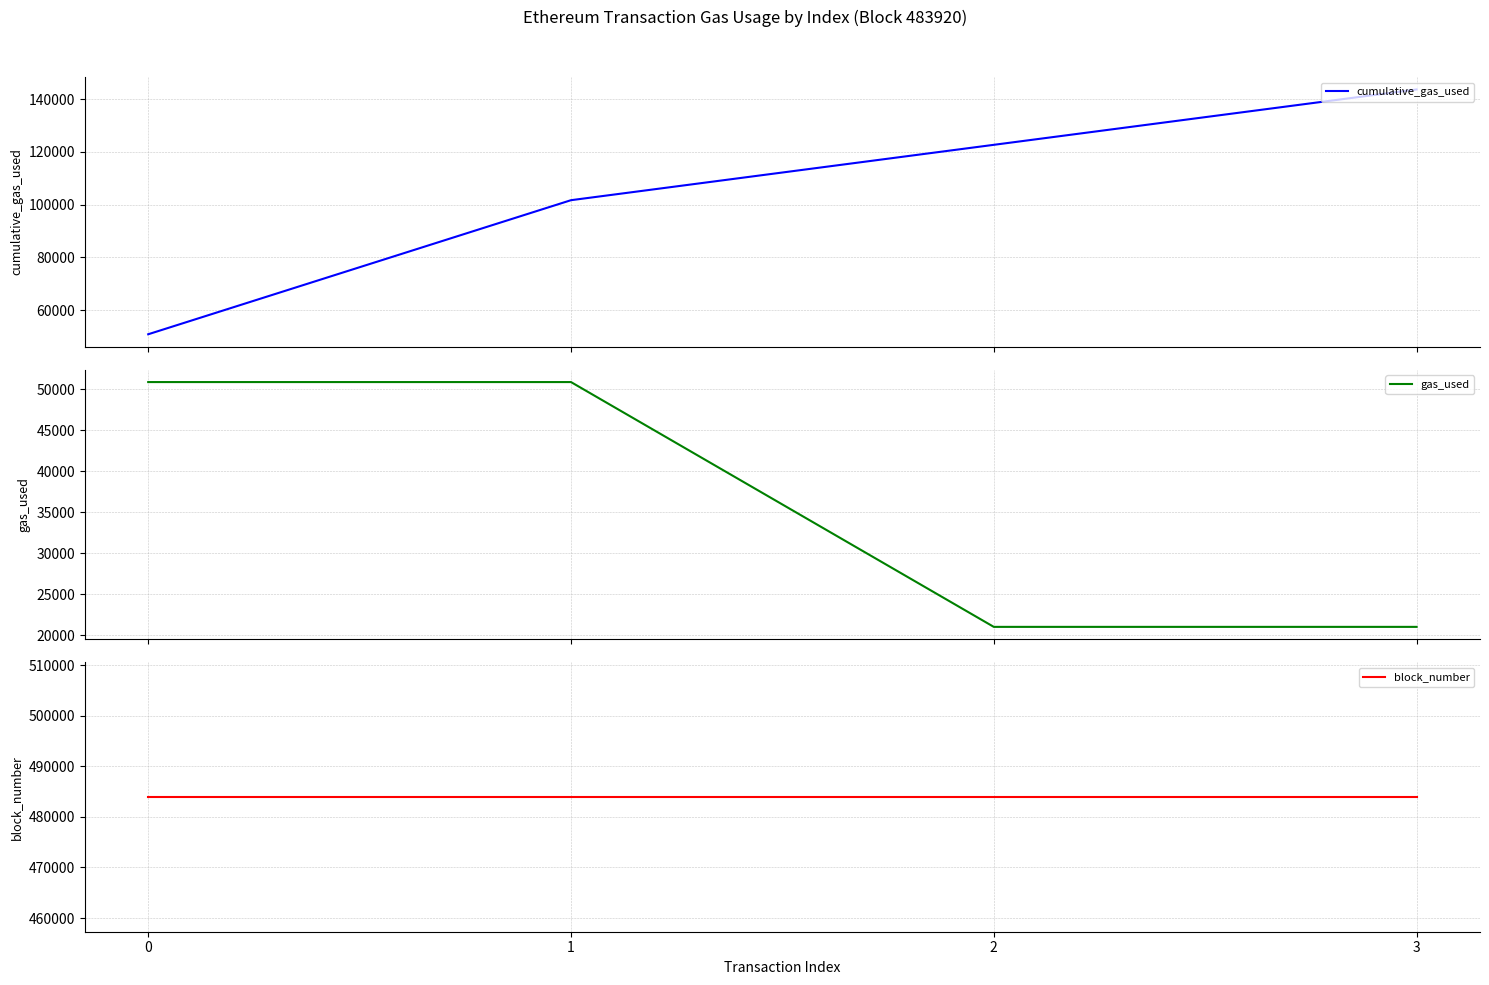

What is the difference between the gas_used values at 0 and 2?

29853